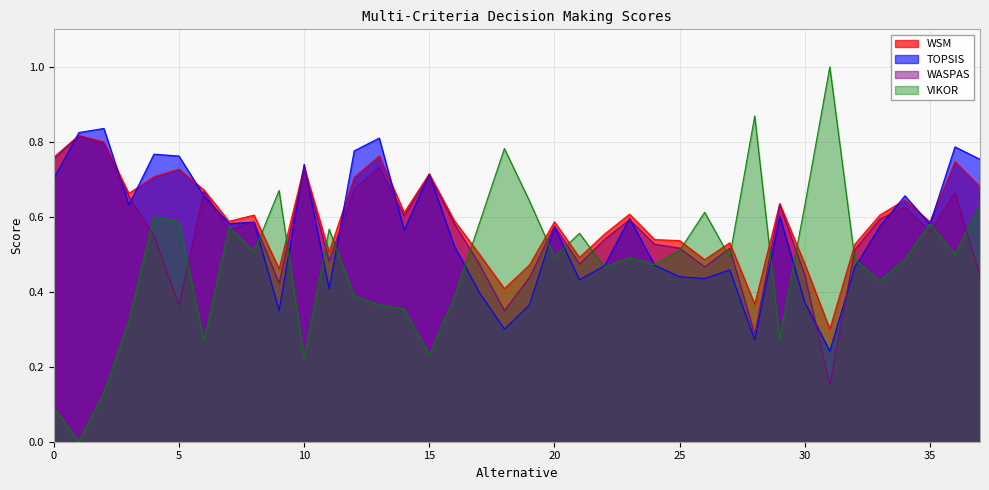

Is it true that WASPAS equals 0.7 at 3?

True